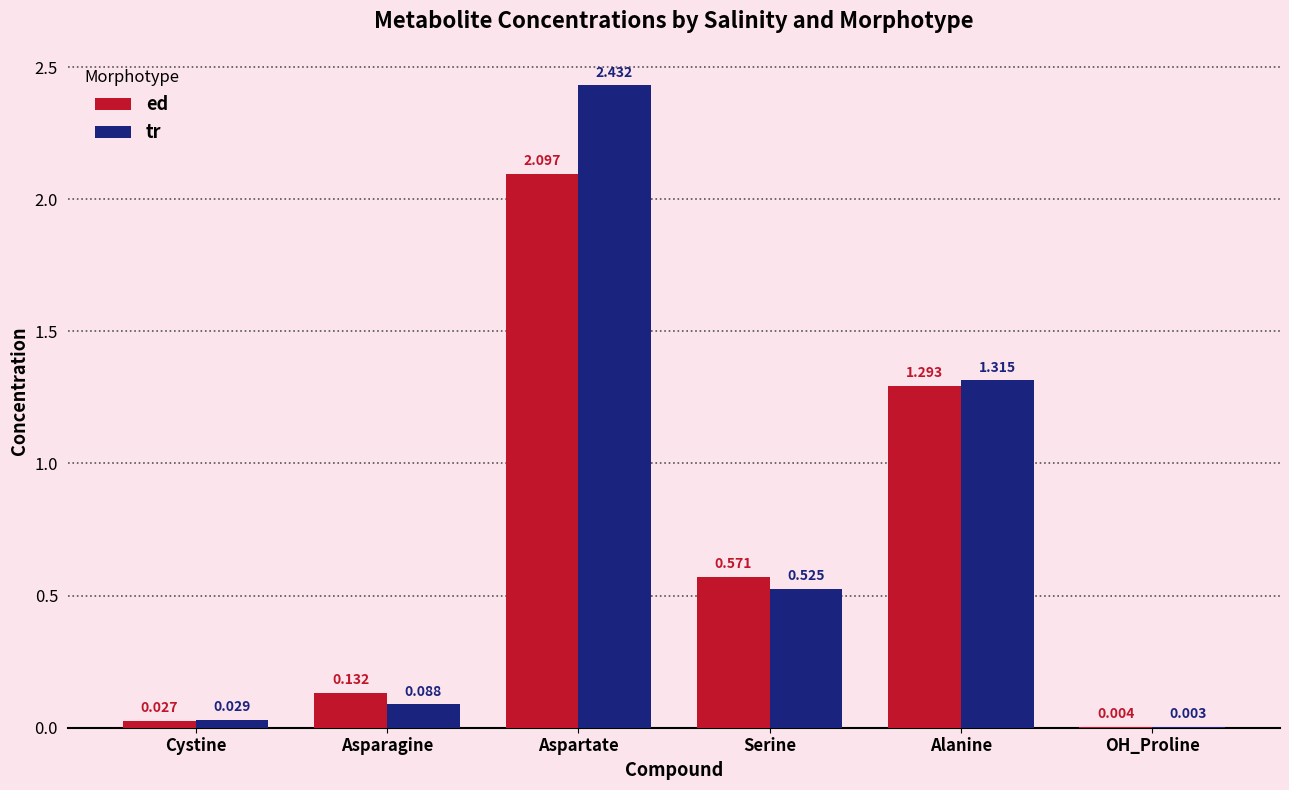

Which series has the largest total across all categories?

tr